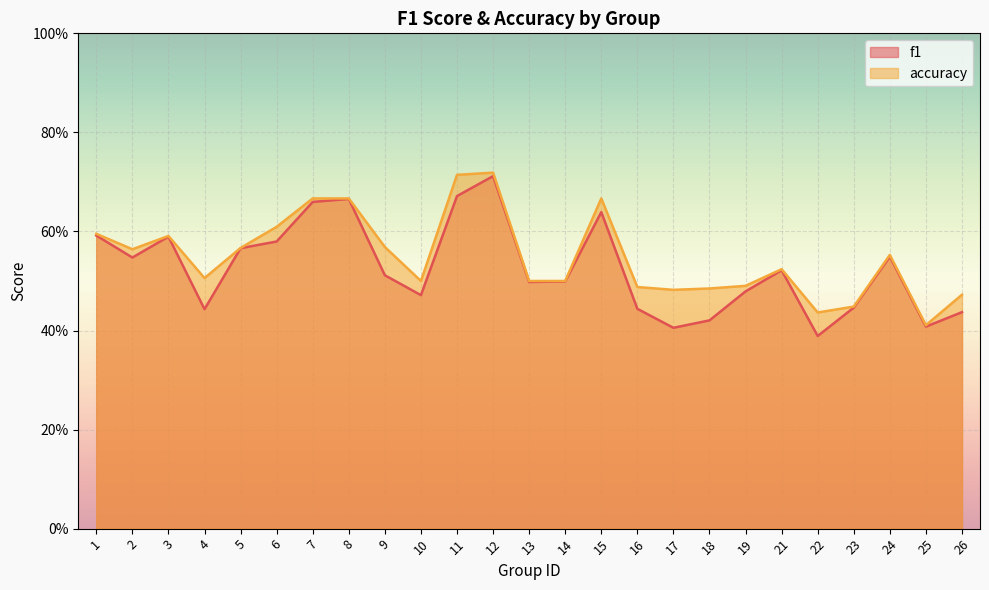

Where is the first local maximum for accuracy?

3